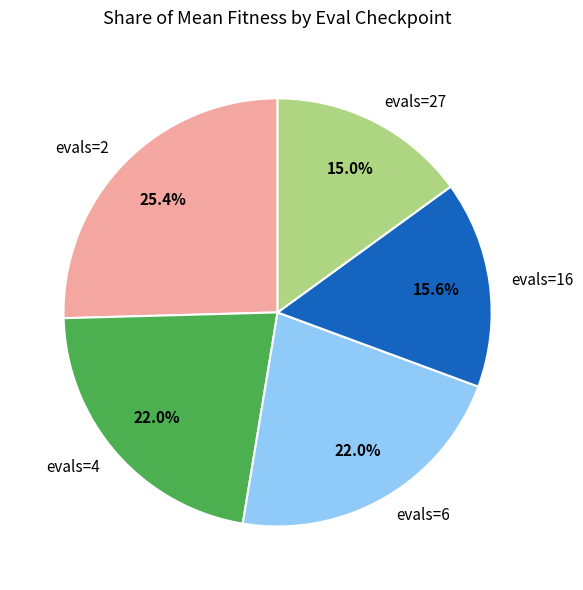

Which has a higher value, evals=16 or evals=4?

evals=4